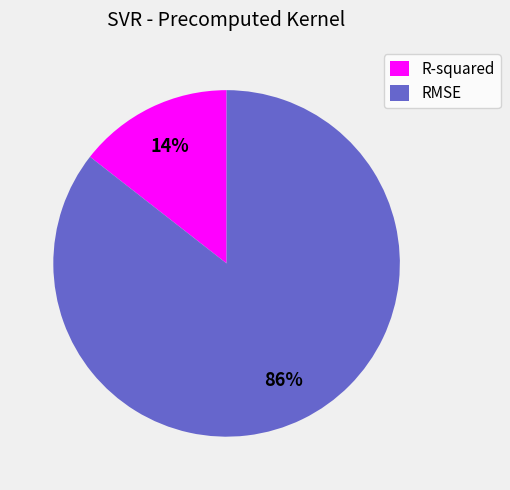

To the nearest percent, what is the average slice percentage?

50%